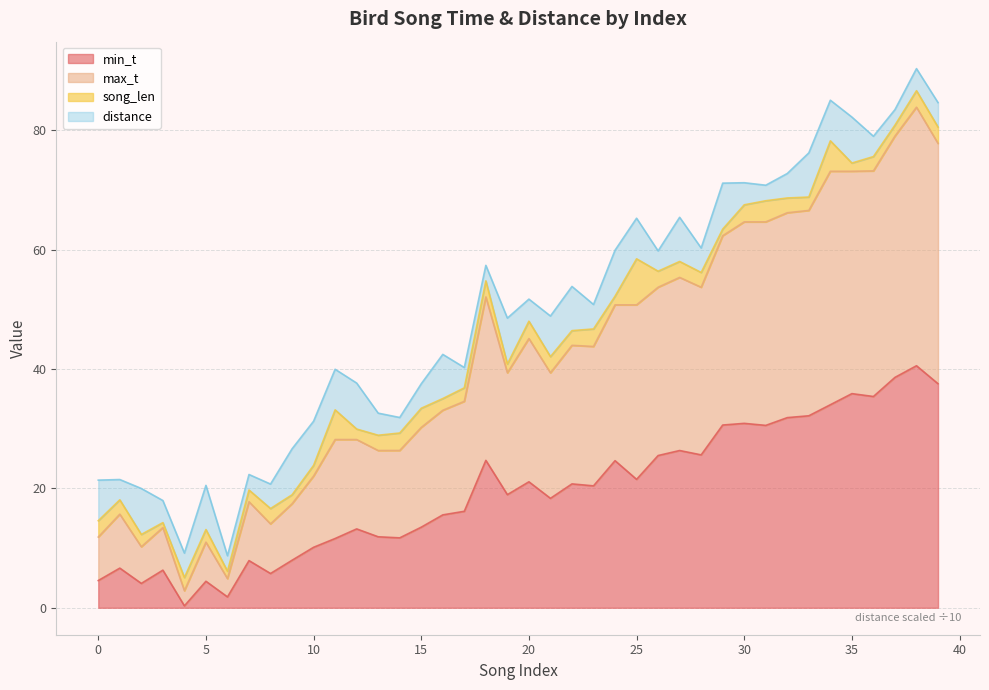

How many data points in min_t are above 20?

20